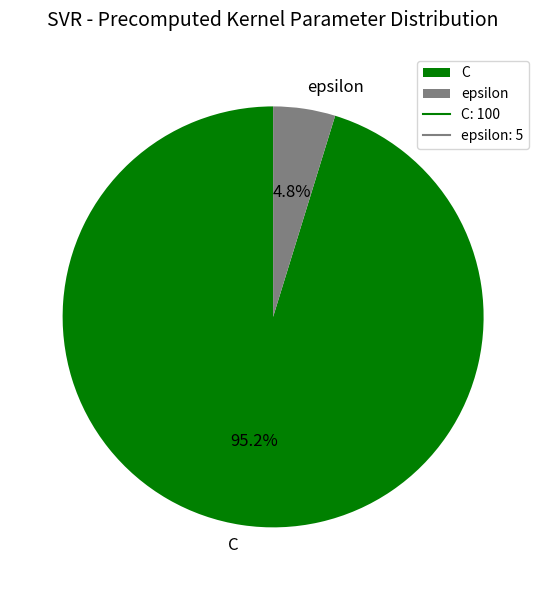

Is C the majority of the pie?

Yes